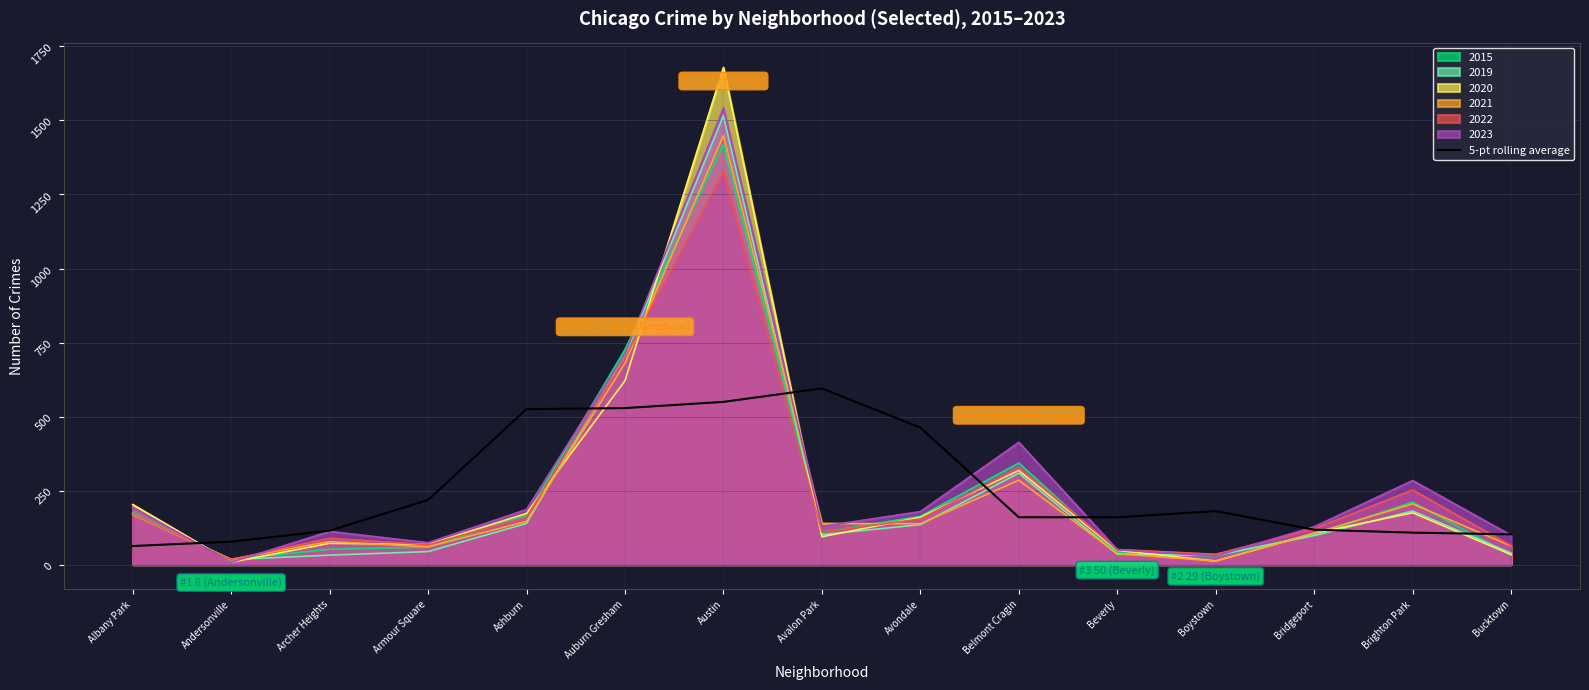

What is the value of the 5th point from the left?

525.2